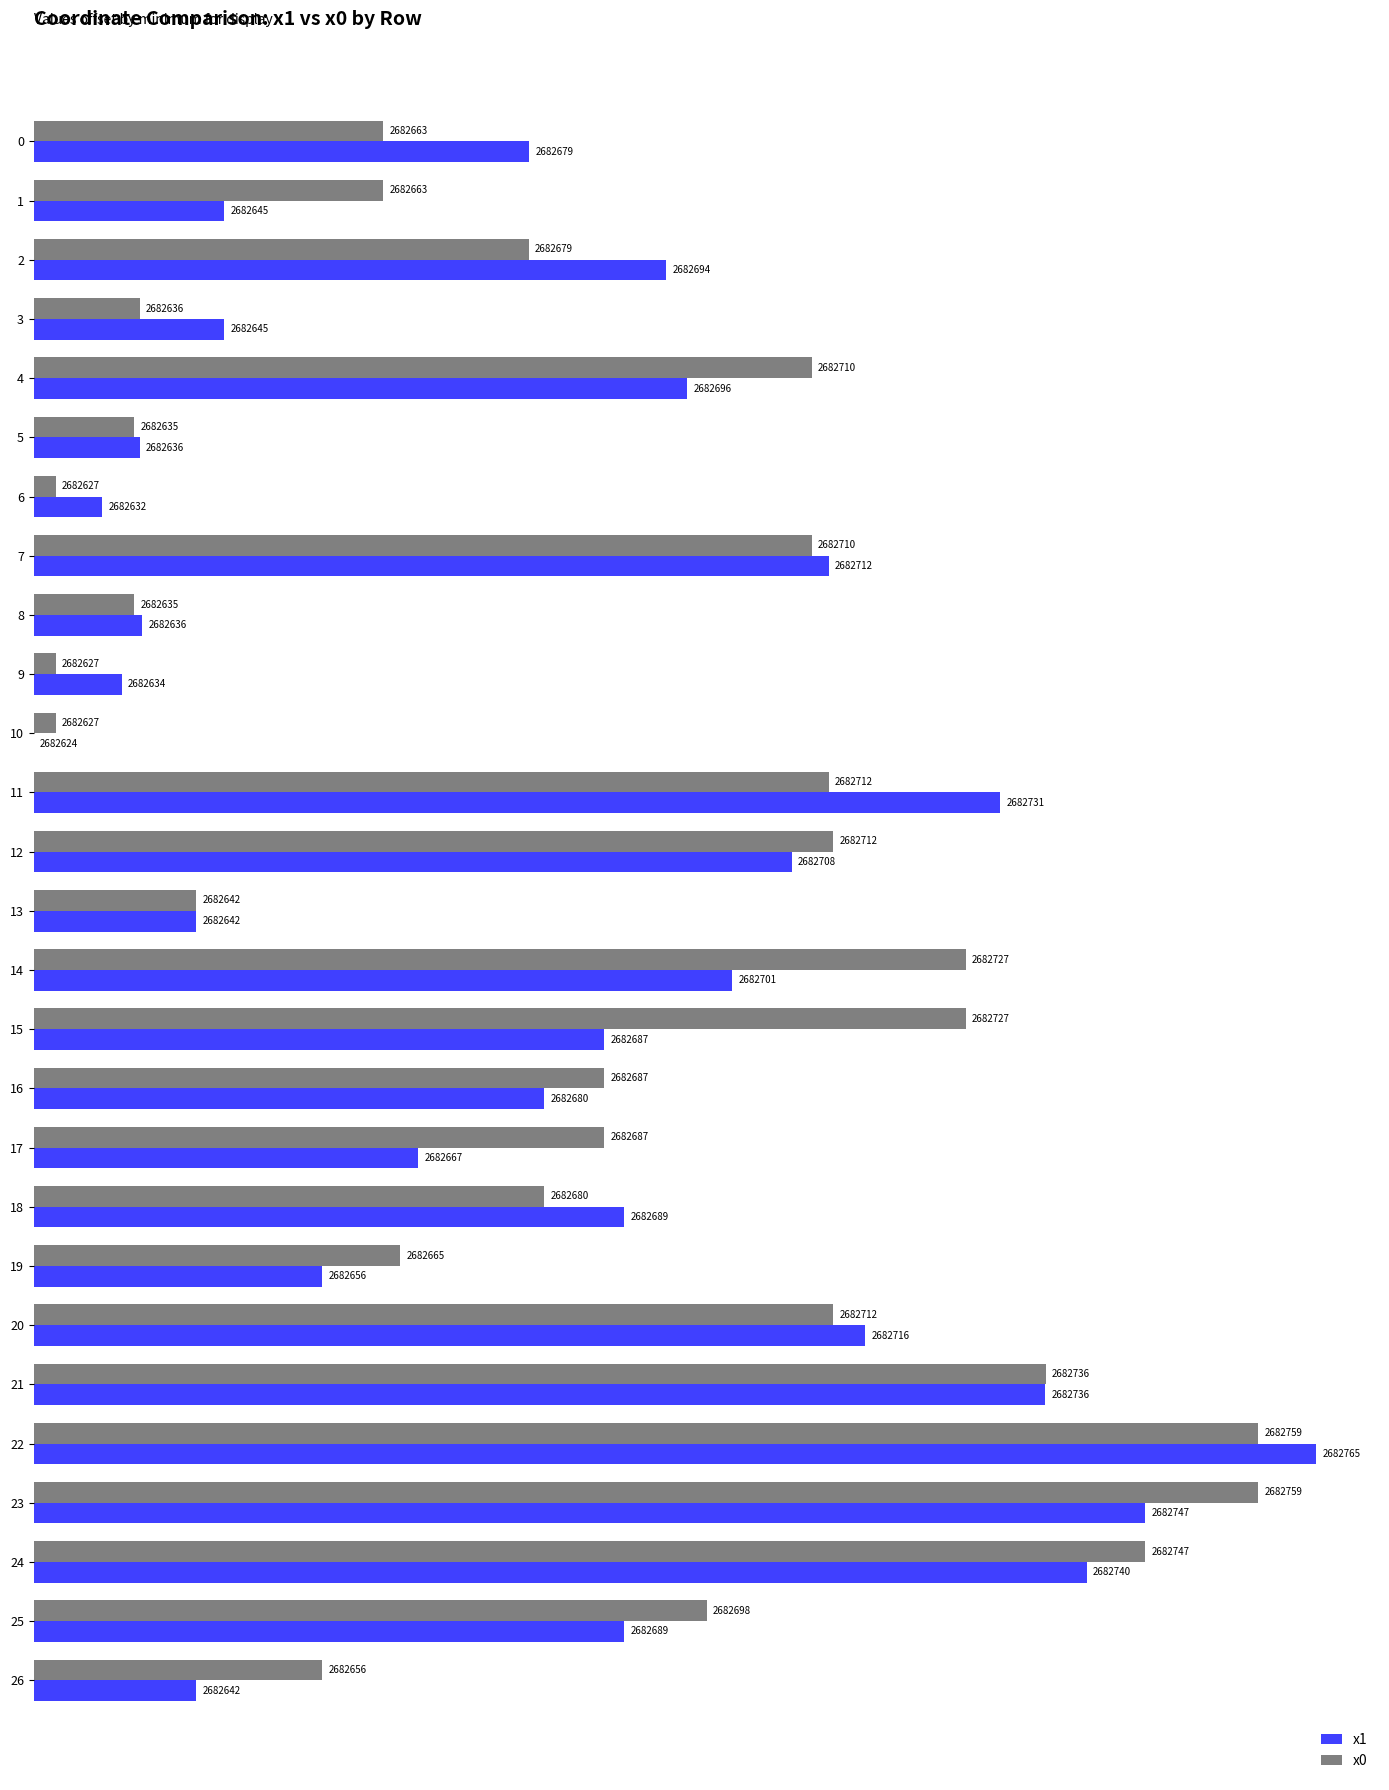

What are all the series names shown in the legend?

x1, x0